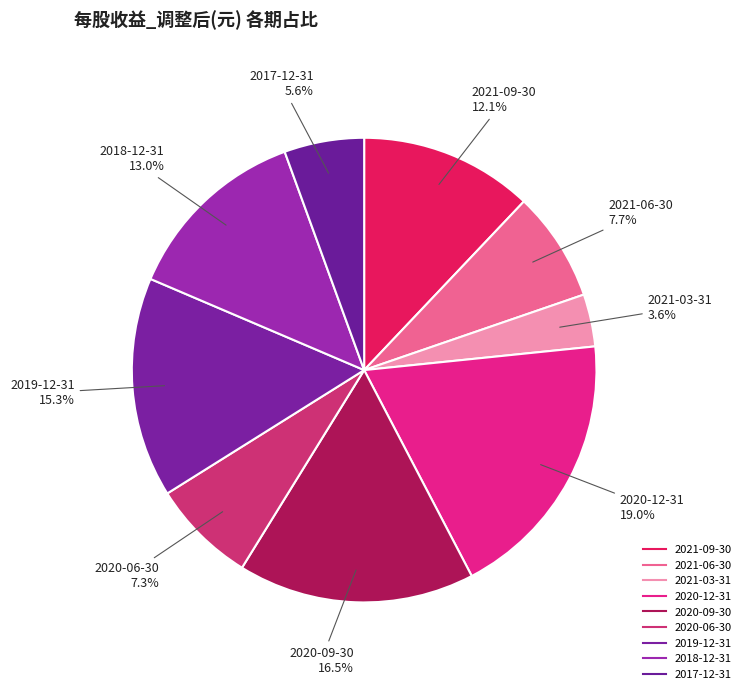

True or false: 2020-09-30 accounts for 2% of the total.

False